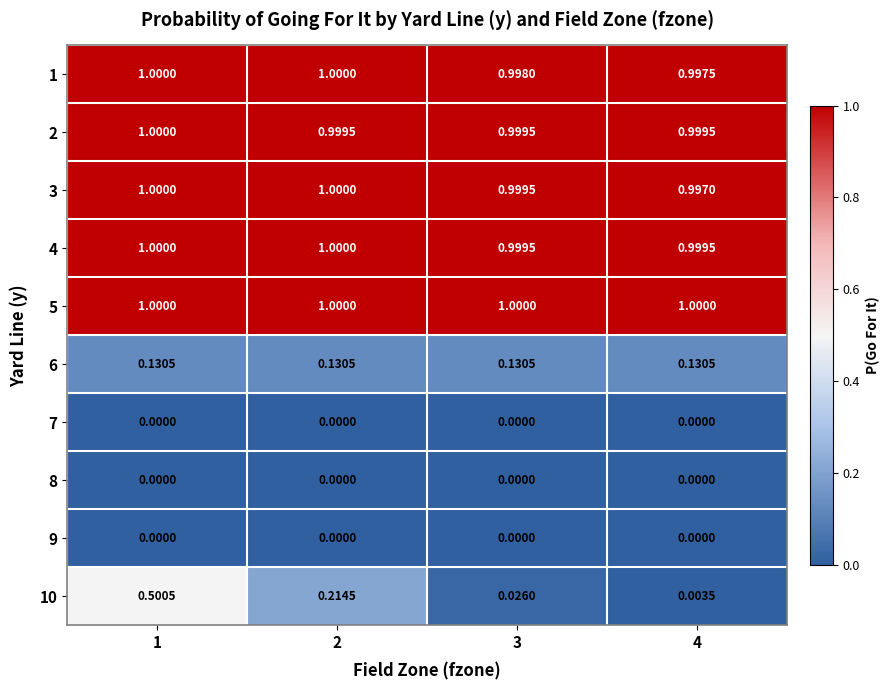

How many series are shown in this chart?

10